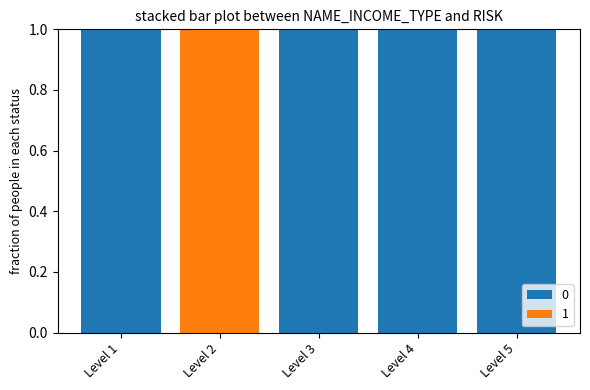

Reading right to left, transcribe the values for 0.

Level 5=1	Level 4=1	Level 3=1	Level 2=0	Level 1=1